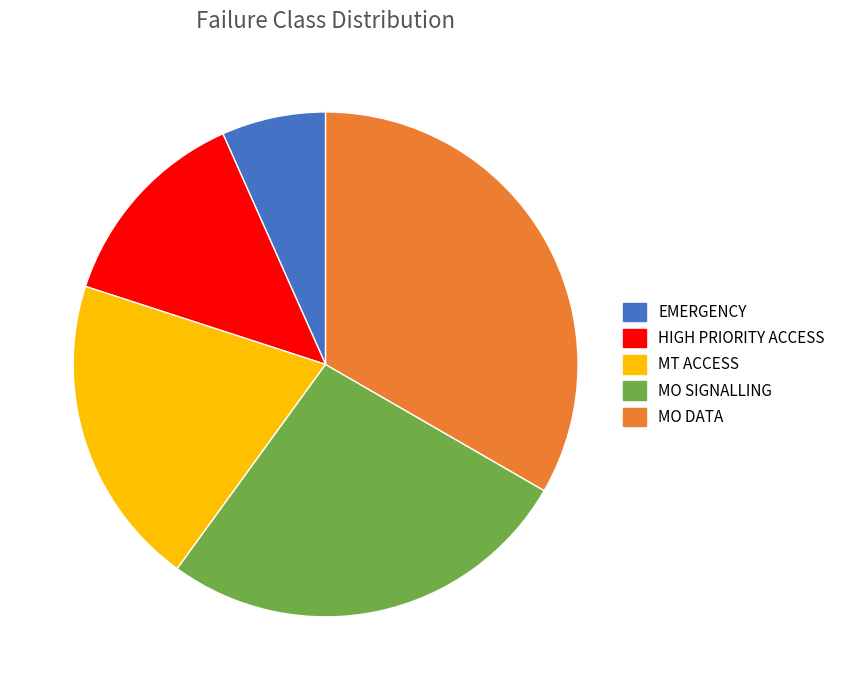

Is it true that MO SIGNALLING is 27% of the pie?

True